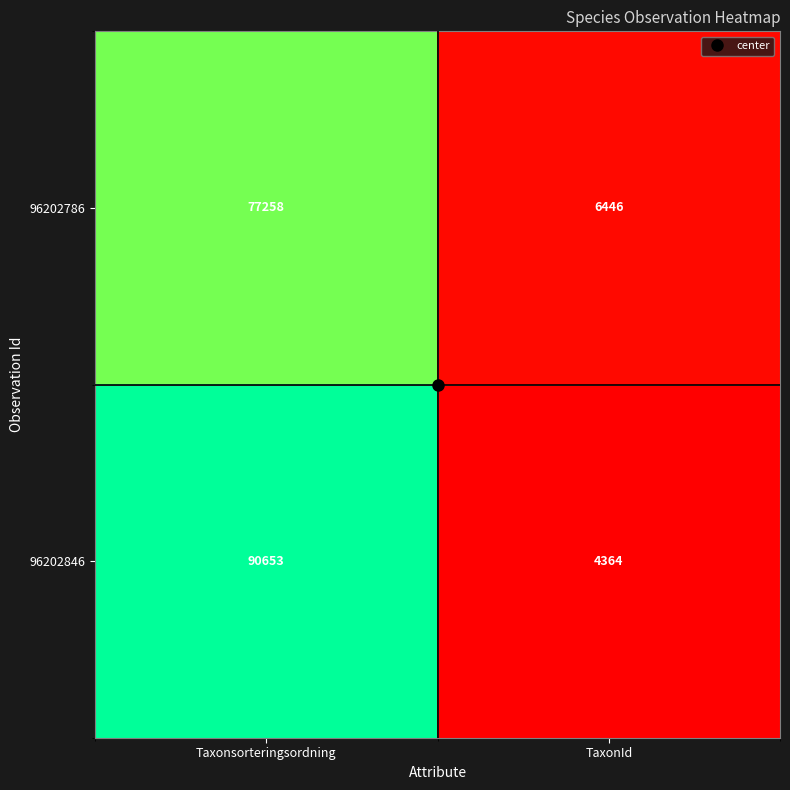

What is the minimum value for 96202846?

4364